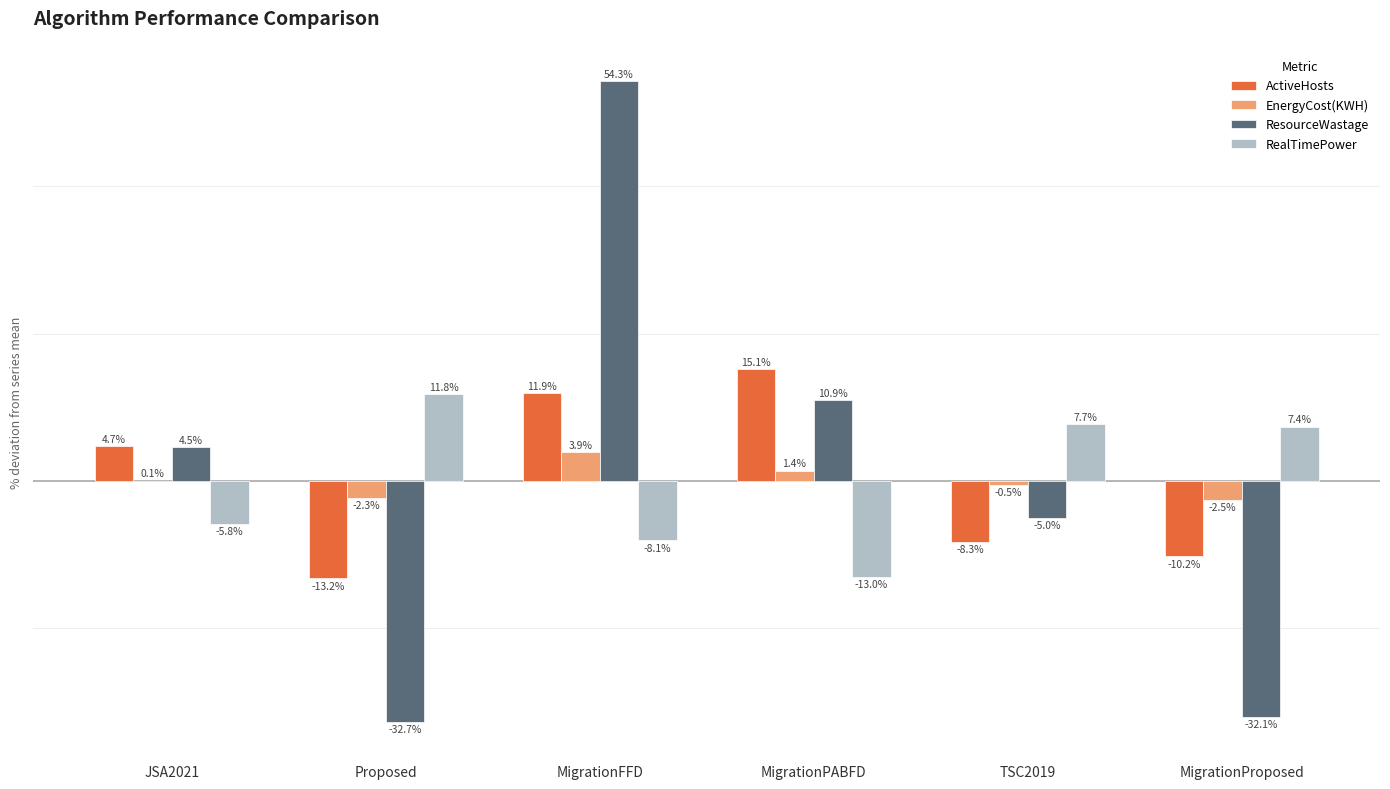

Is the value of RealTimePower at Proposed greater than the value of EnergyCost(KWH) at Proposed?

Yes